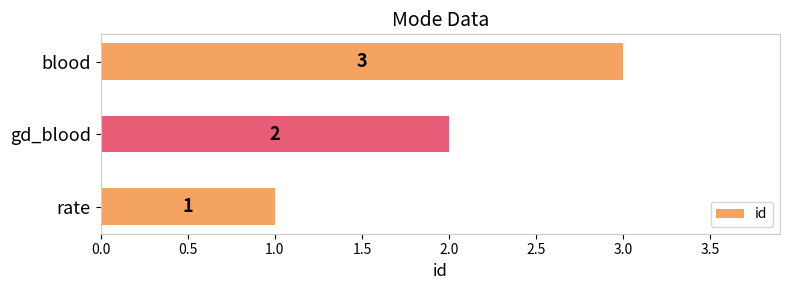

How many categories are shown in the chart?

3